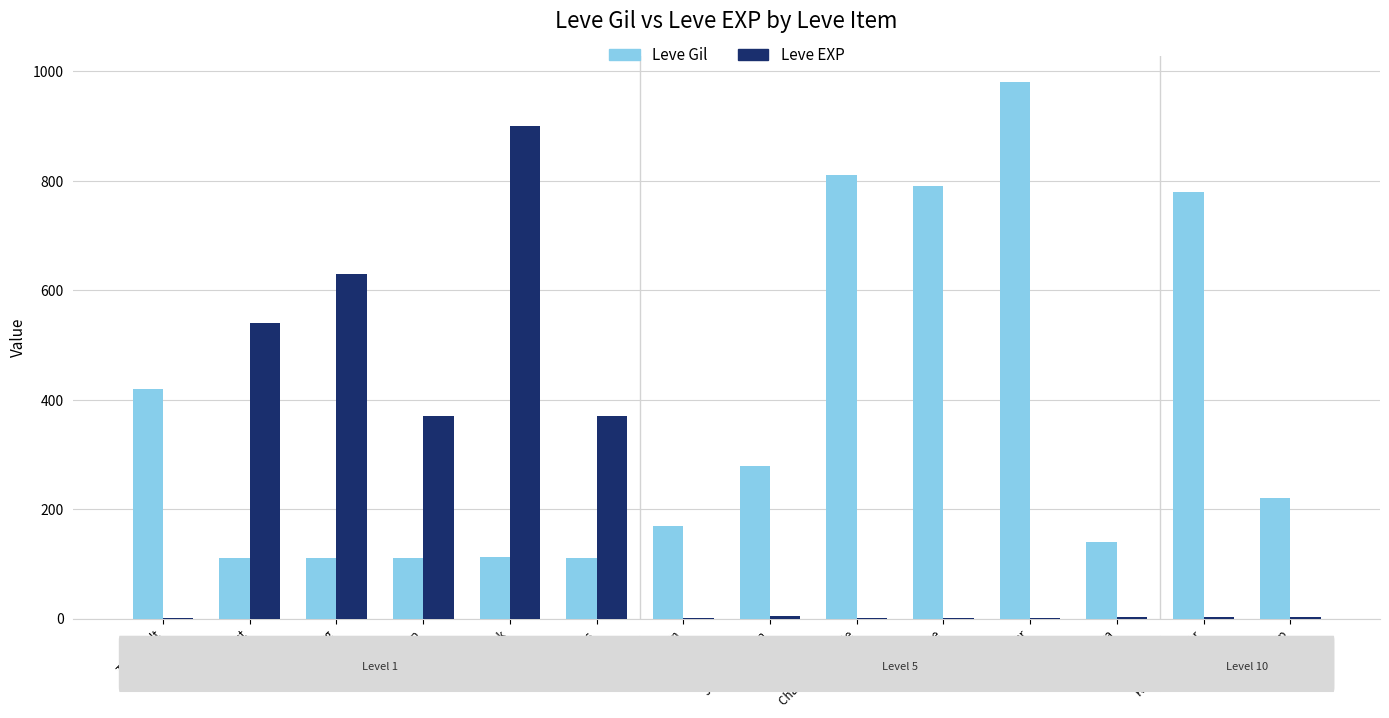

What are all the series names shown in the legend?

Leve Gil, Leve EXP